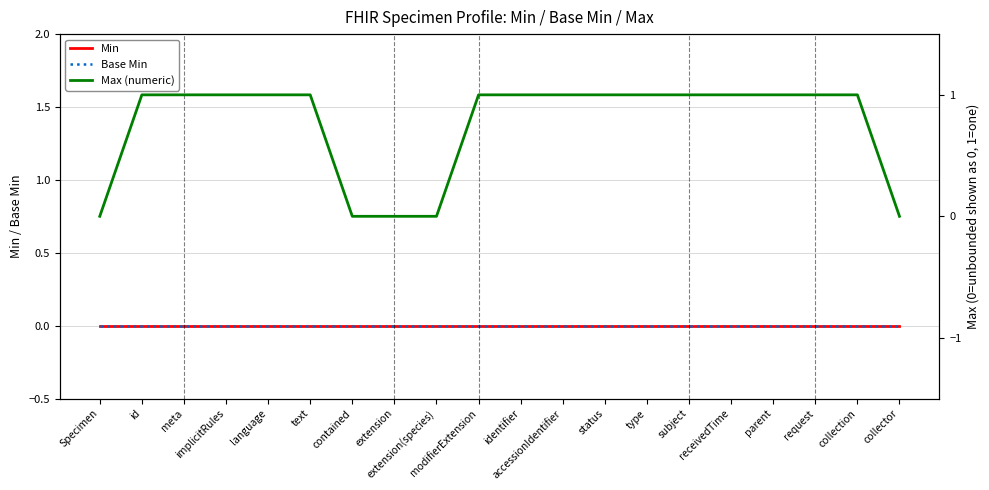

The Max (numeric) series shows 1 at request. True or false?

True